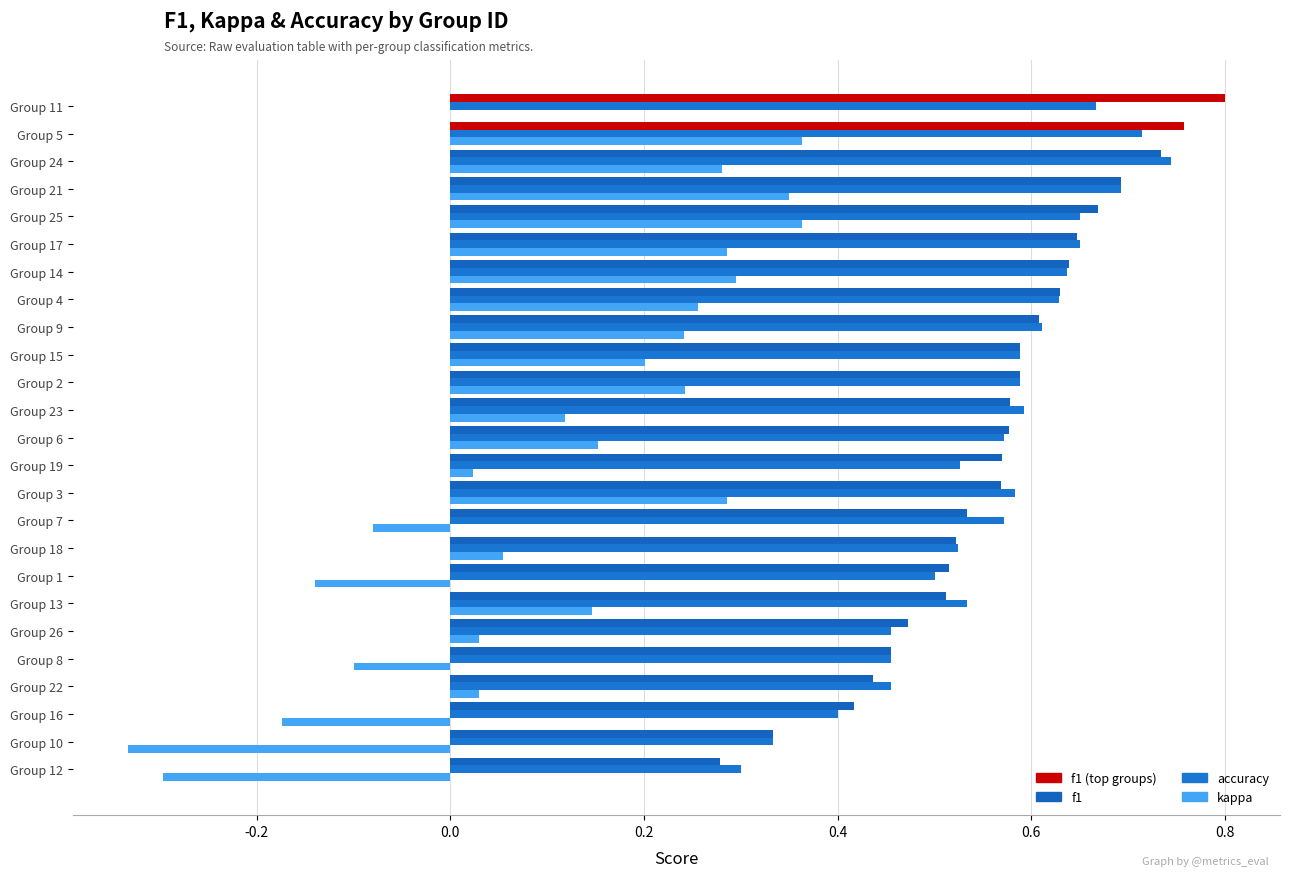

Reading right to left, extract all data points from this chart.

f1: 0.8	0.8	0.7	0.7	0.7	0.6	0.6	0.6	0.6	0.6	0.6	0.6	0.6	0.6	0.6	0.5	0.5	0.5	0.5	0.5	0.5	0.4	0.4	0.3	0.3
accuracy: 0.7	0.7	0.7	0.7	0.7	0.7	0.6	0.6	0.6	0.6	0.6	0.6	0.6	0.5	0.6	0.6	0.5	0.5	0.5	0.5	0.5	0.5	0.4	0.3	0.3
kappa: 0.0	0.4	0.3	0.3	0.4	0.3	0.3	0.3	0.2	0.2	0.2	0.1	0.2	0.0	0.3	-0.1	0.1	-0.1	0.1	0.0	-0.1	0.0	-0.2	-0.3	-0.3